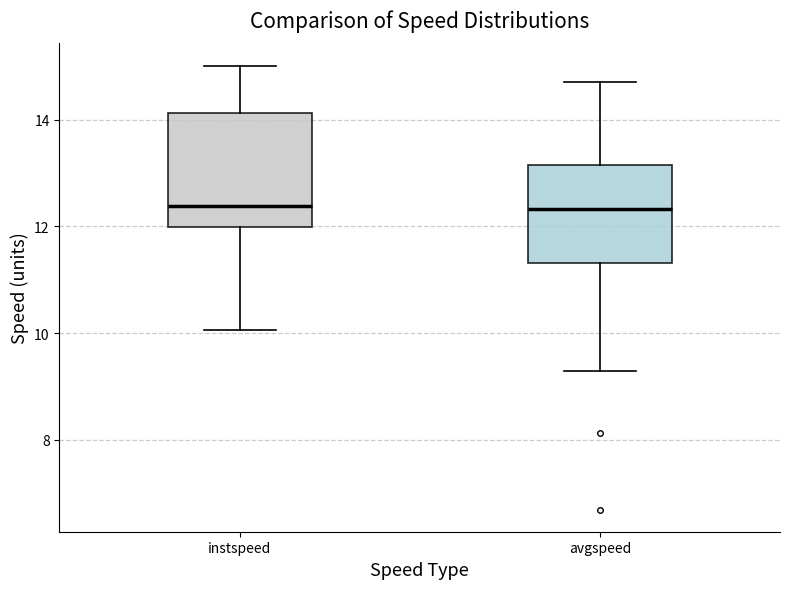

Reading left to right, read every box against the y-axis: the position of its median line, the range the box covers, and the ends of its whiskers. The values are not printed on the chart, so give them approximately, as read against the axis.

instspeed: median 12.4, box 12.0 to 14.2, whiskers 10.0 to 15.0
avgspeed: median 12.4, box 11.4 to 13.2, whiskers 9.2 to 14.6